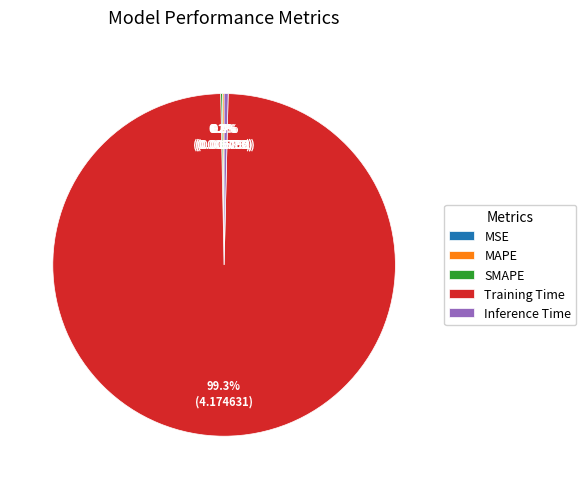

Which has a higher value, Inference Time or Training Time?

Training Time